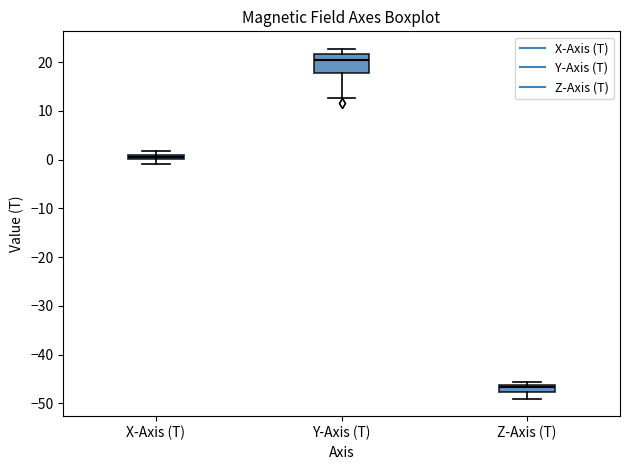

Where does the lower whisker of the box for X-Axis (T) end on the y-axis? The values are not printed on the chart, so give them approximately, as read against the axis.

-1